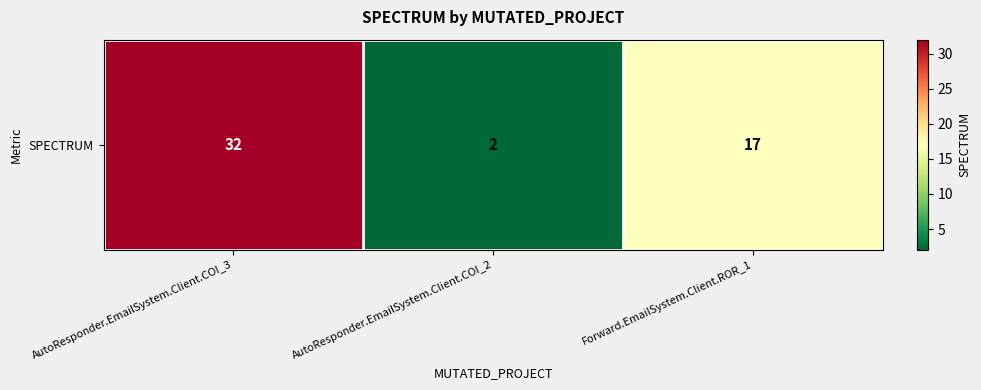

Rank the categories by value from highest to lowest.

AutoResponder.EmailSystem.Client.COI_3, Forward.EmailSystem.Client.ROR_1, AutoResponder.EmailSystem.Client.COI_2